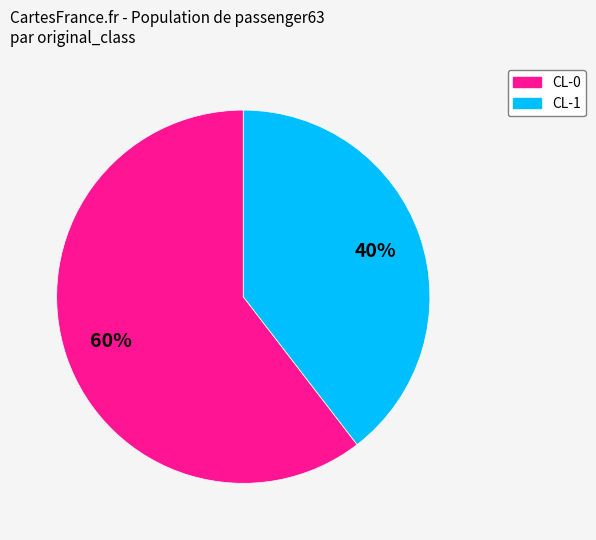

Does CL-1 represent more than half of the total?

No